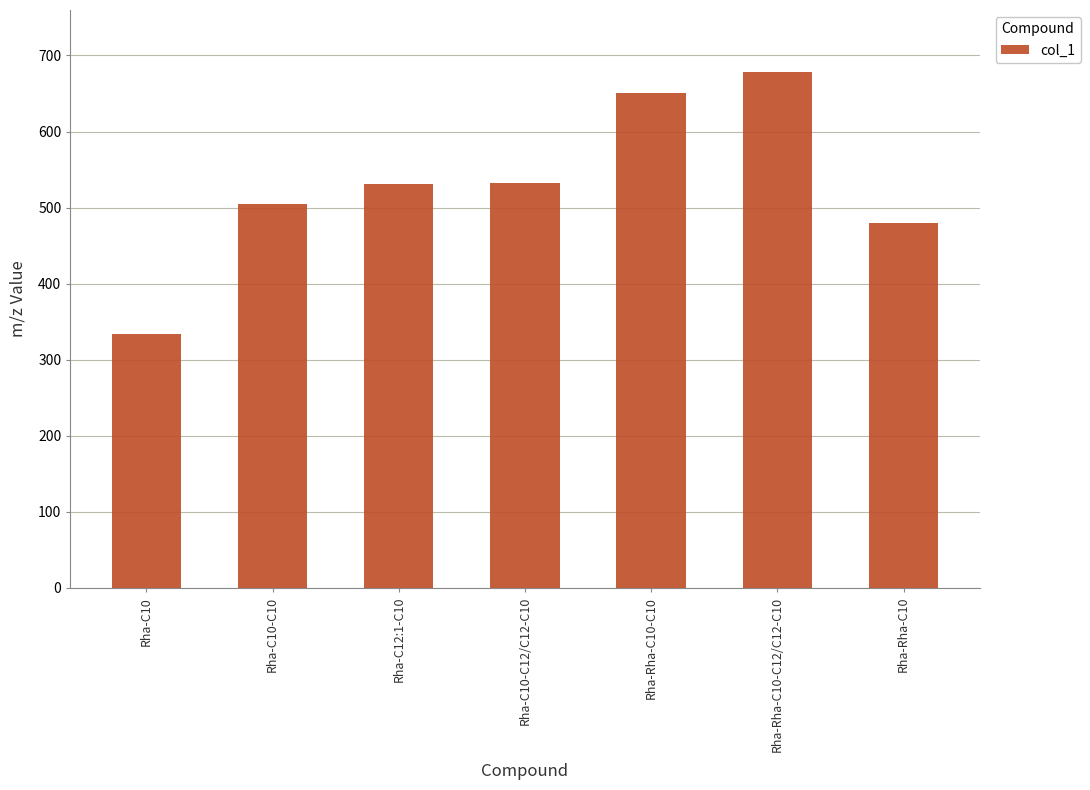

At which category does the chart reach its minimum across all series?

Rha-C10